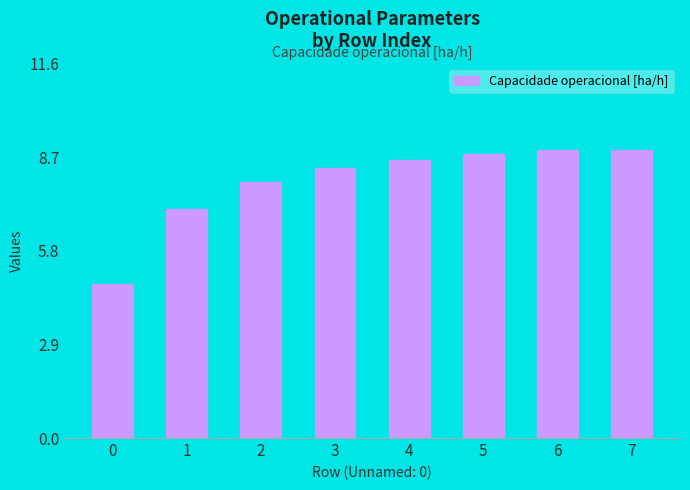

Reading left to right, extract all data points from this chart.

4.8	7.1	7.9	8.4	8.6	8.8	8.9	8.9